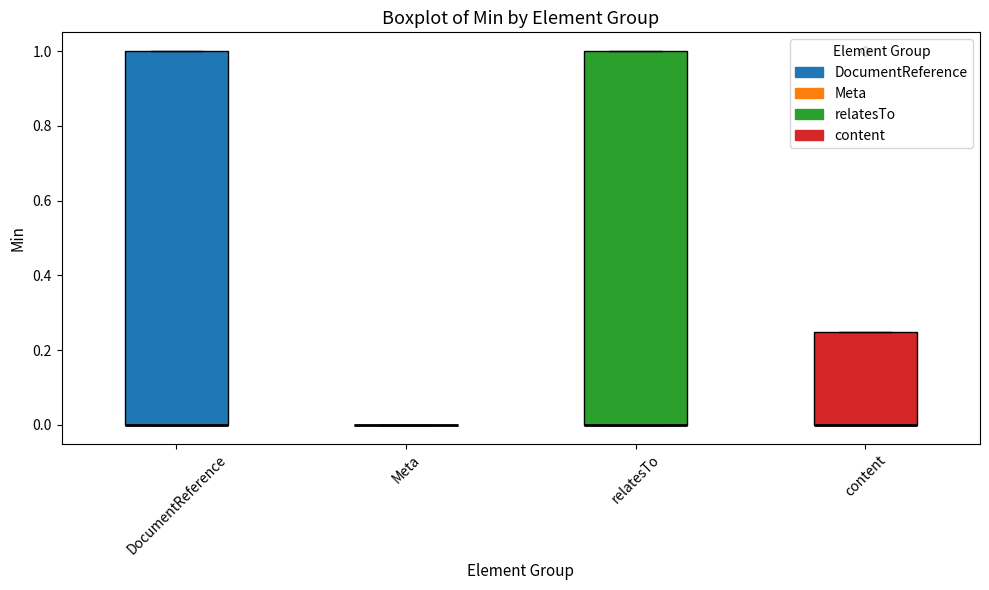

Reading left to right, transcribe this box plot: for each box, give where its median line is, the range the box spans, and where its two whiskers end, as read against the y-axis. The values are not printed on the chart, so give them approximately, as read against the axis.

DocumentReference: median 0.00 (drawn on the box's lower edge), box 0.00 to 1.00, whiskers 0.00 to 1.00
Meta: box collapsed to a line at 0.00, whiskers 0.00 to 0.00
relatesTo: median 0.00 (drawn on the box's lower edge), box 0.00 to 1.00, whiskers 0.00 to 1.00
content: median 0.00 (drawn on the box's lower edge), box 0.00 to 0.26, whiskers 0.00 to 0.26